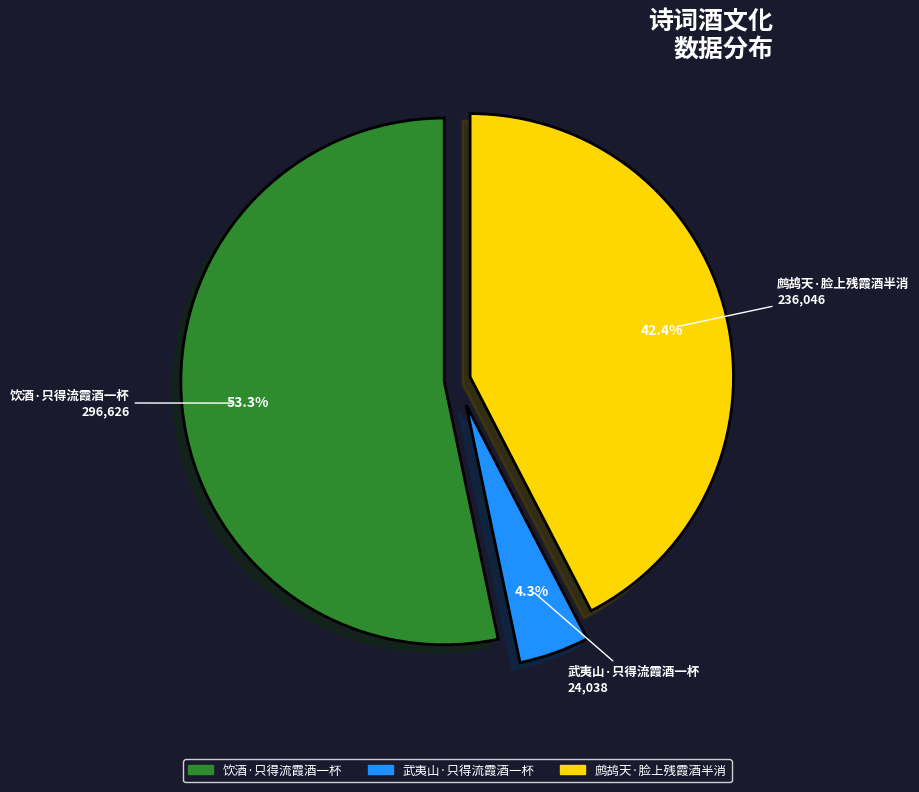

To the nearest percent, what is the difference between the largest and smallest slice percentages?

49%